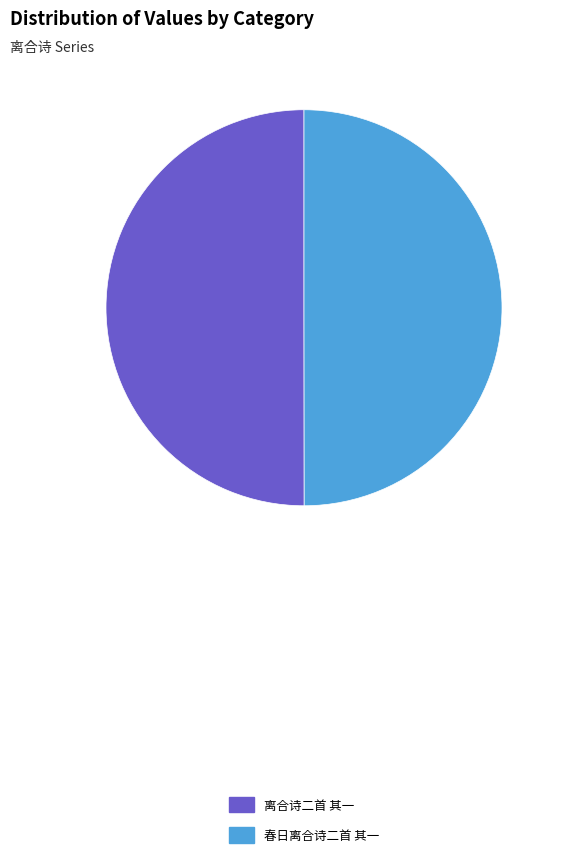

Approximately how many times larger is the value at 离合诗二首 其一 compared to 春日离合诗二首 其一?

1.0